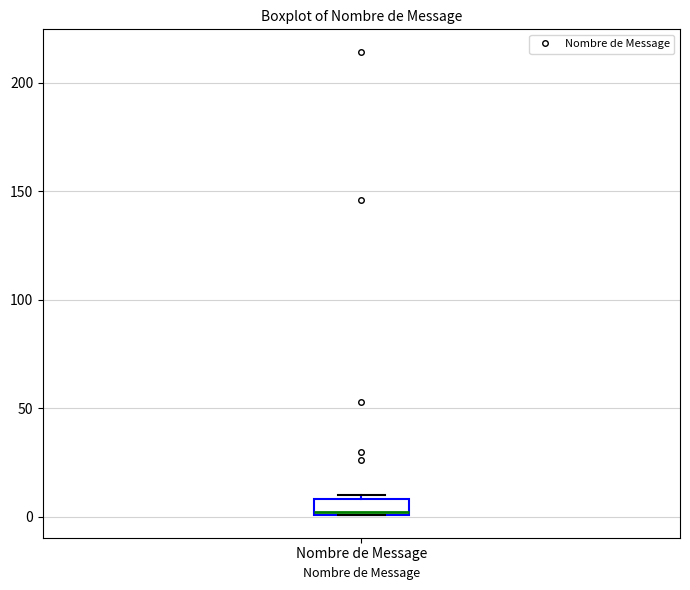

Where is the lower edge of the box for Nombre de Message on the y-axis? The values are not printed on the chart, so give them approximately, as read against the axis.

0